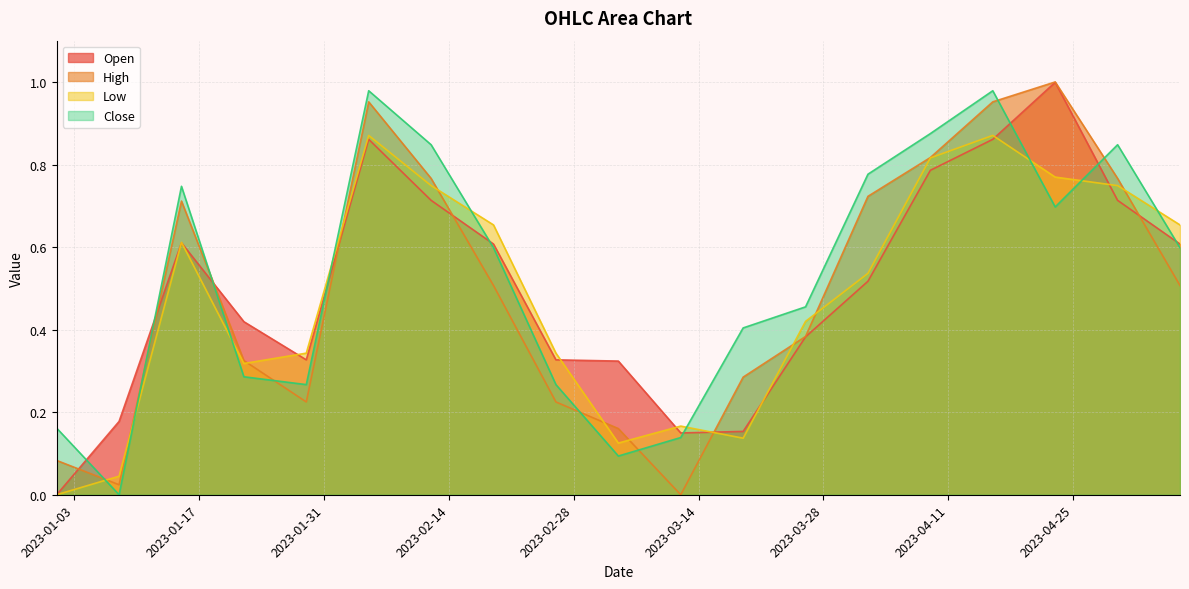

Is the value of Close at 2023-02-19 greater than the value of Open at 2023-05-07?

No